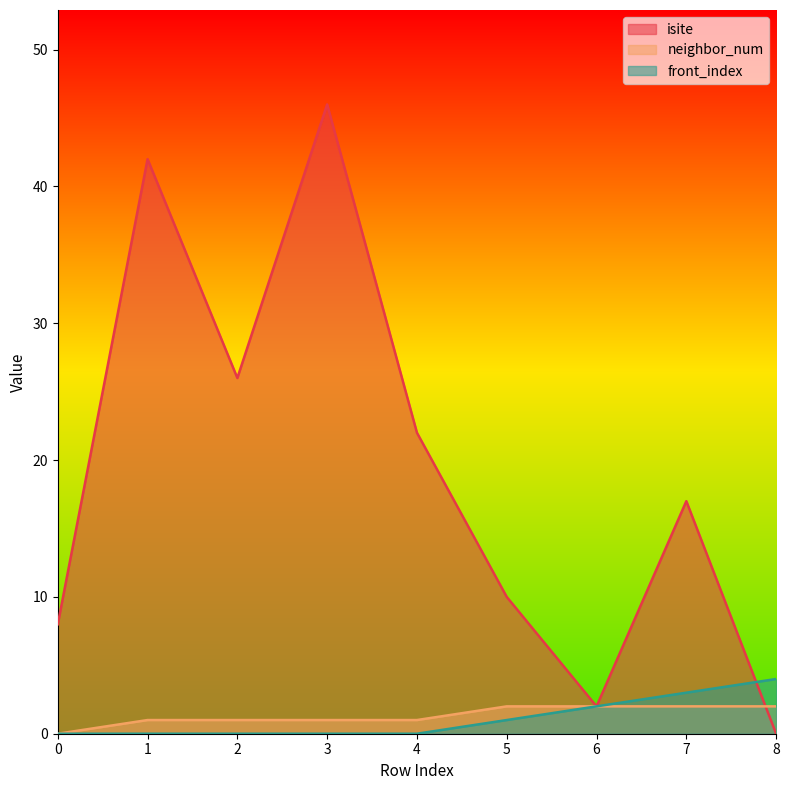

What is the spread (max minus min) of values at 3?

46